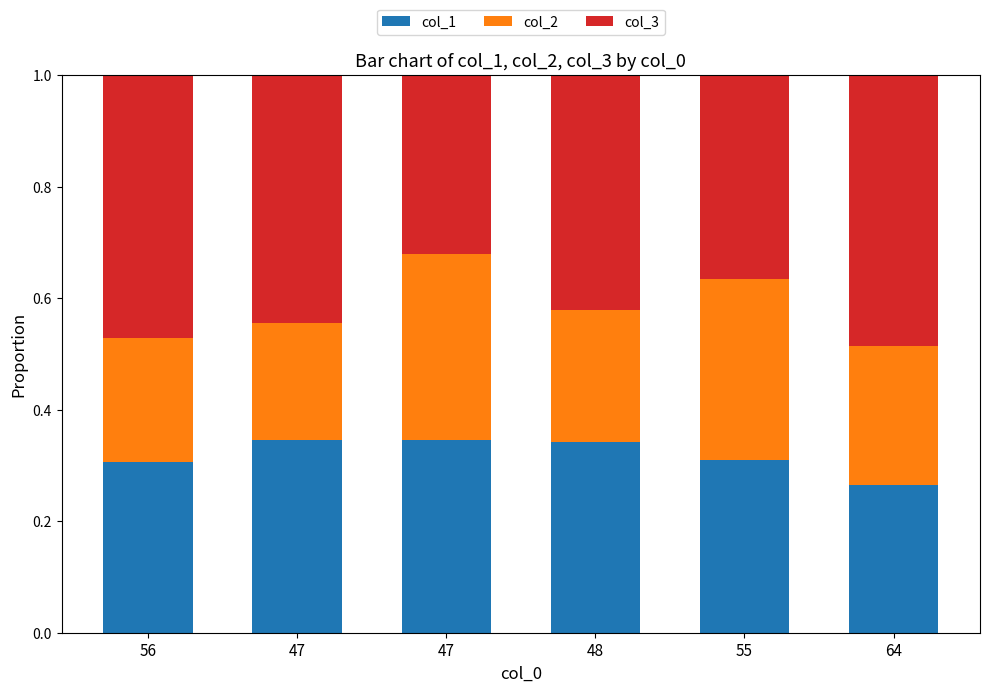

Does the chart contain any negative values?

No